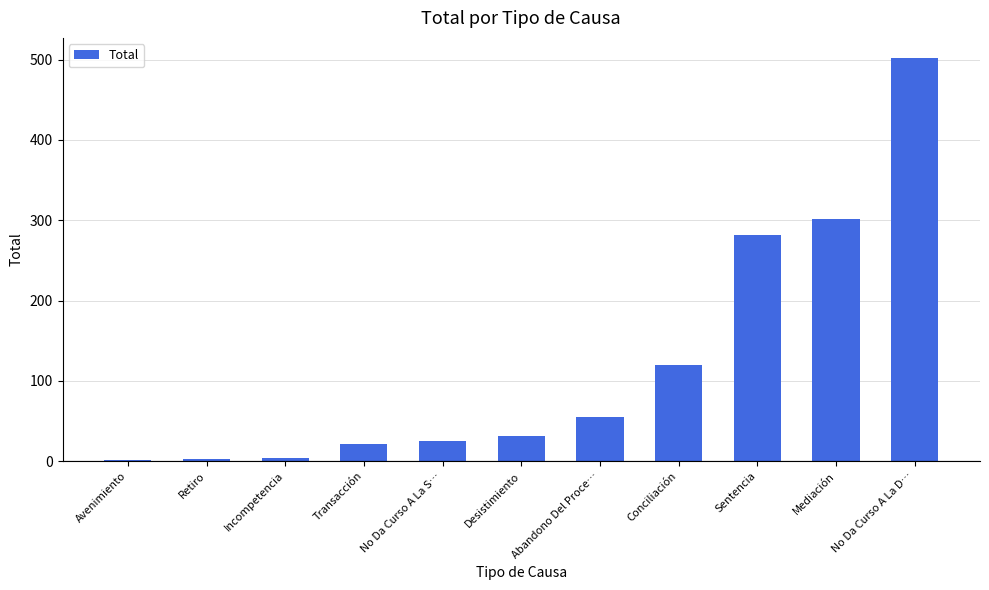

What is the ratio of the value at No Da Curso A La D… to the value at Mediación?

1.7